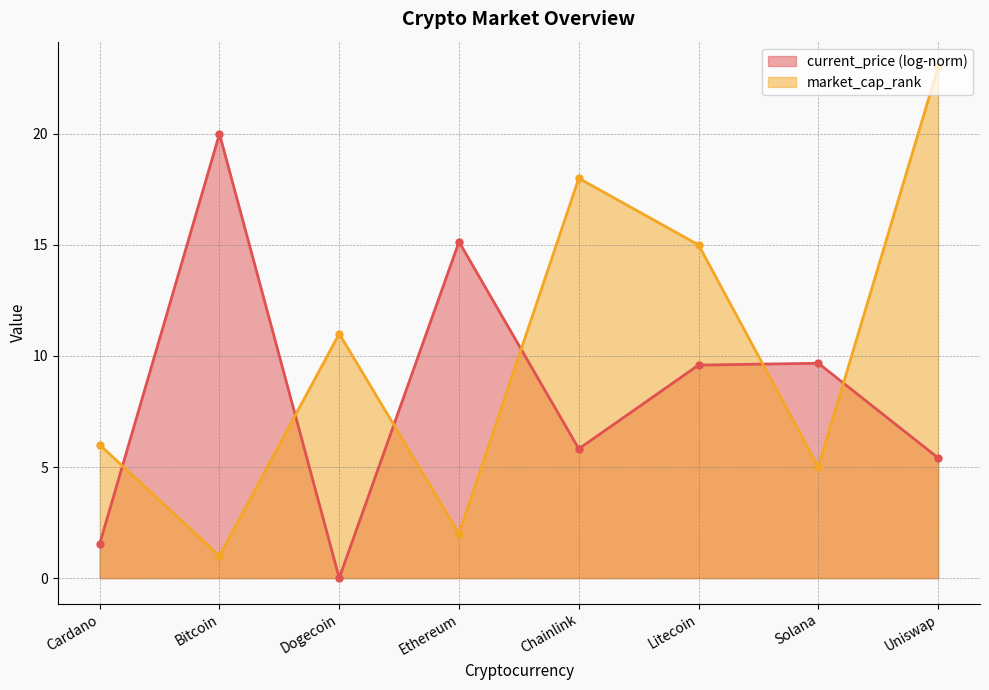

At which category does the chart reach its minimum across all series?

Dogecoin